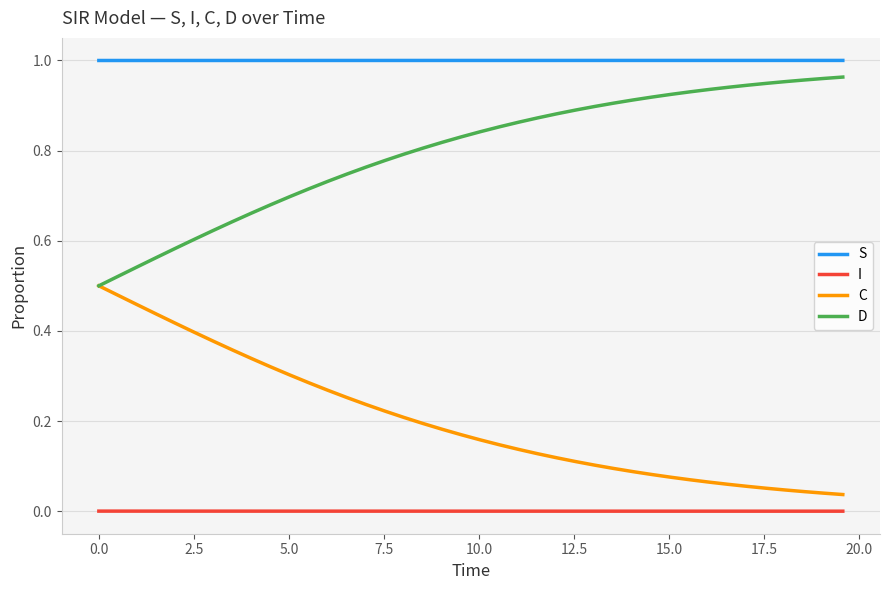

Does the chart display data point markers on the line(s)?

No